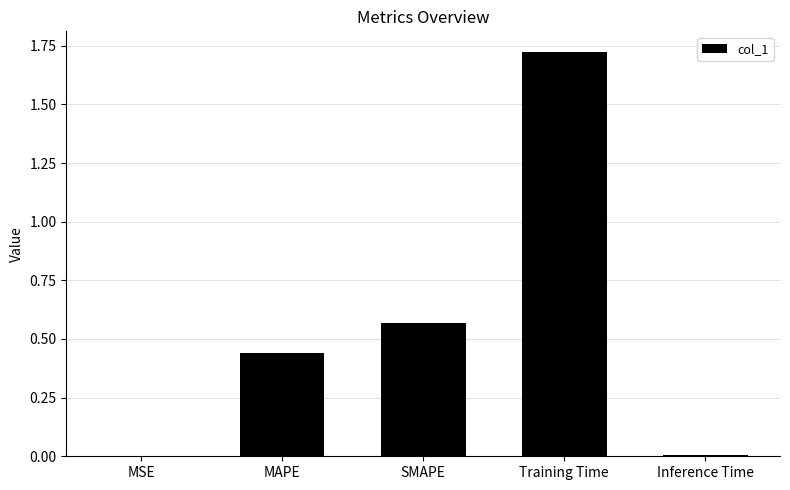

Approximately how many times larger is the value at SMAPE compared to Training Time?

0.3